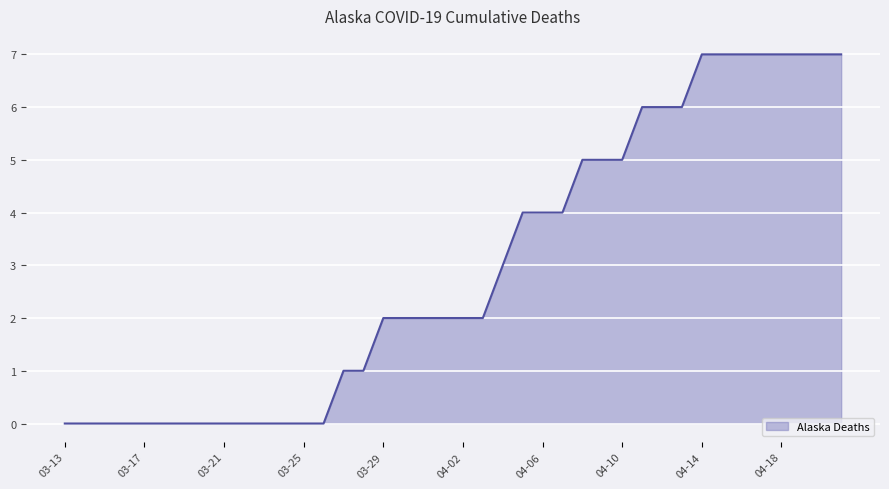

What is the difference between the second highest and minimum values?

7